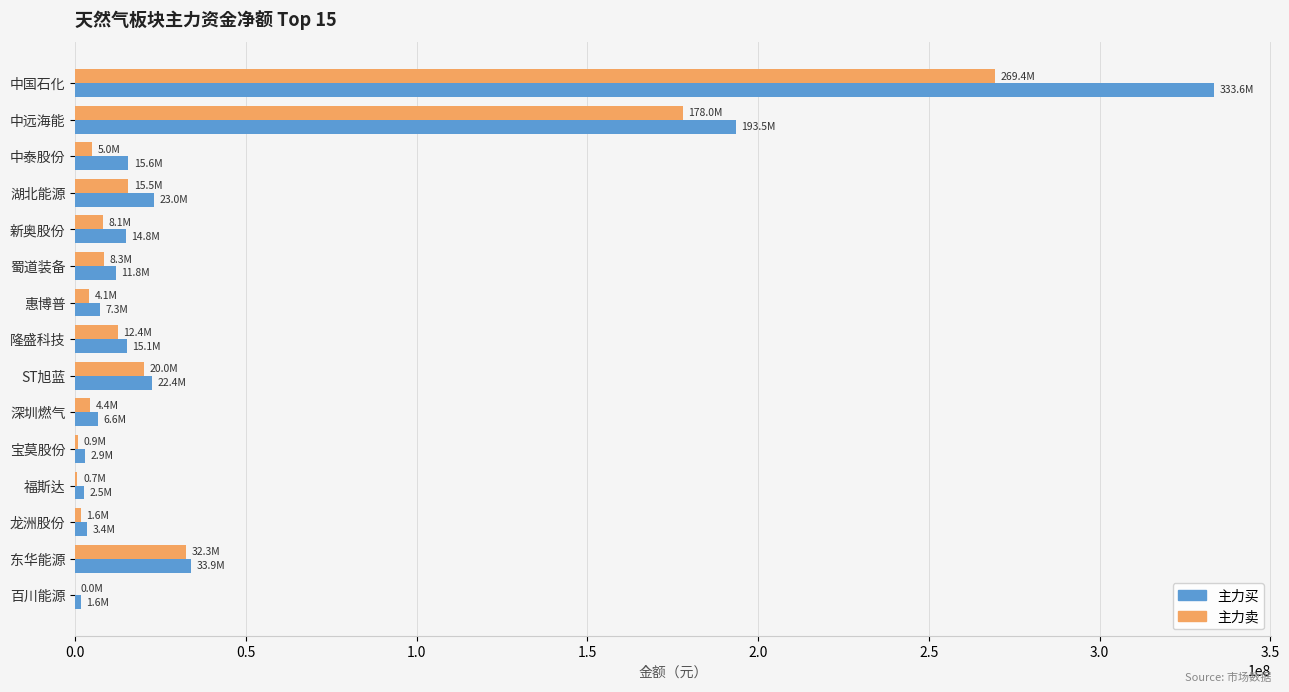

Which series has the largest range (max minus min)?

主力买